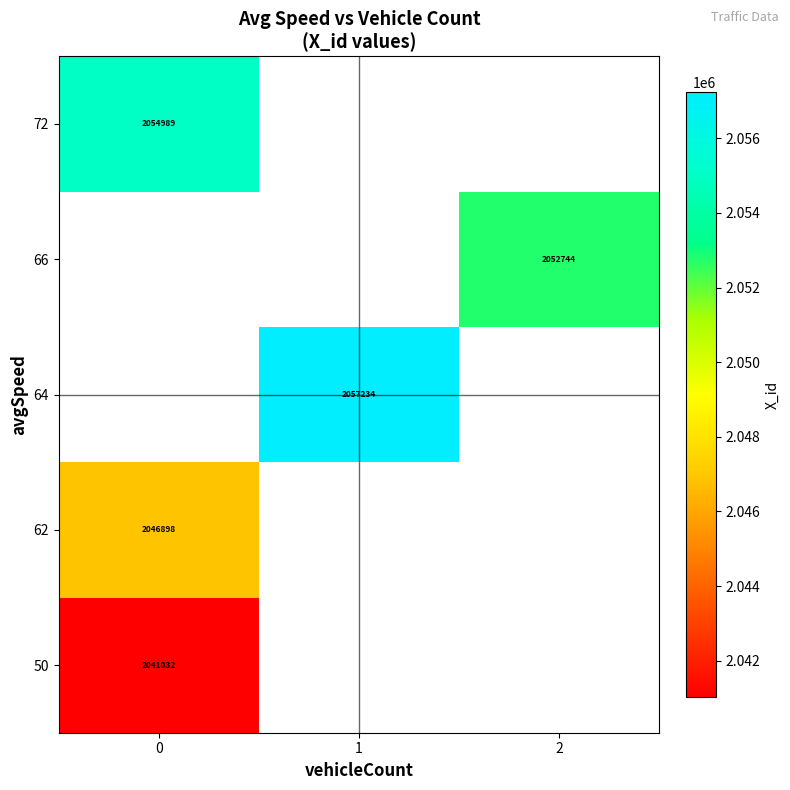

True or false: 66 has a value of 2699869 at 2.

False